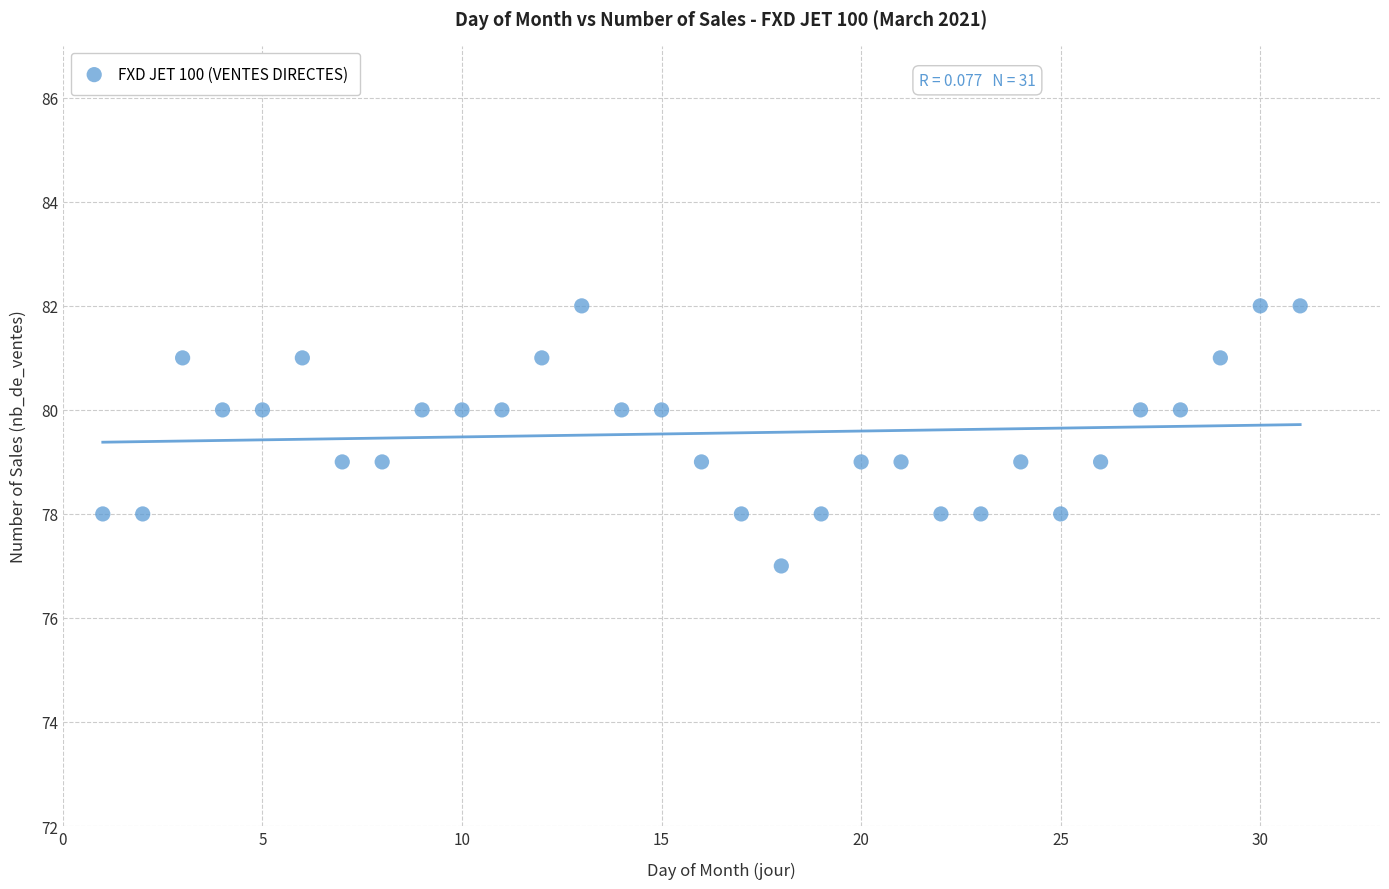

What is the range of X values (max minus min)?

30